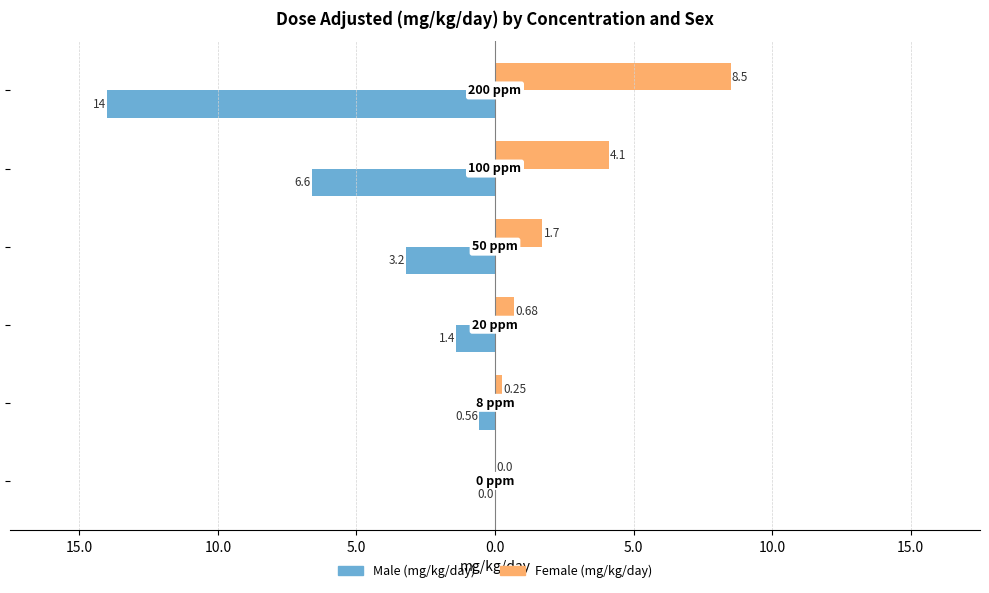

What are all the series names shown in the legend?

Male (mg/kg/day), Female (mg/kg/day)